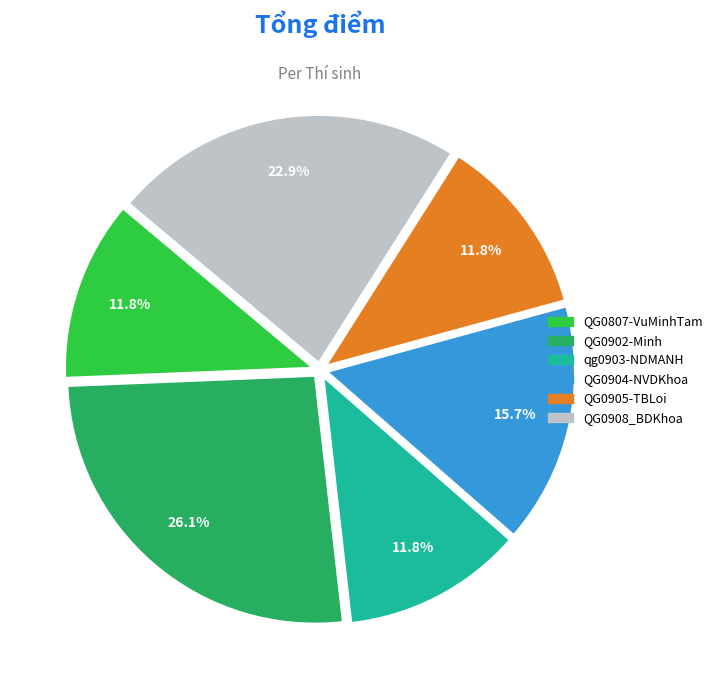

What percentage is the QG0807-VuMinhTam slice, to the nearest percent?

12%